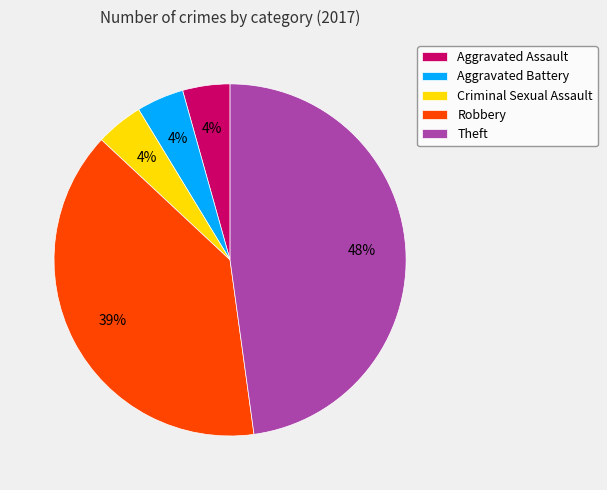

Is it true that Aggravated Battery is 4% of the pie?

True